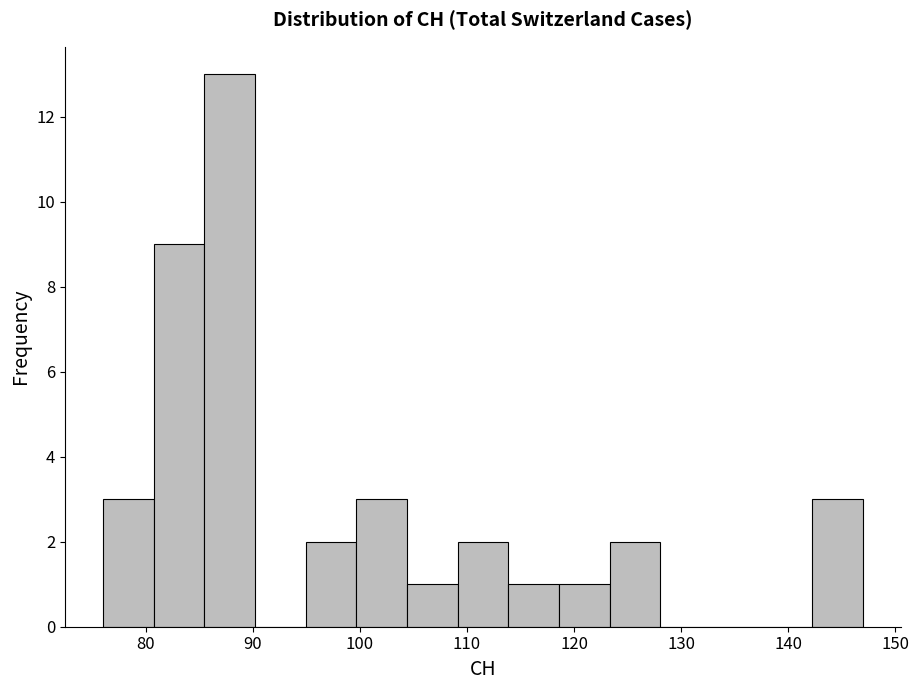

Reading left to right, transcribe this chart: for each bar, give the range it covers on the x-axis and its height. Neither the bar edges nor the heights are printed on the chart, so give them approximately, as read against the axes.

76 to 81: 3
81 to 85: 9
85 to 90: 13
90 to 95: 0
95 to 100: 2
100 to 104: 3
104 to 109: 1
109 to 114: 2
114 to 119: 1
119 to 123: 1
123 to 128: 2
128 to 133: 0
133 to 138: 0
138 to 142: 0
142 to 147: 3